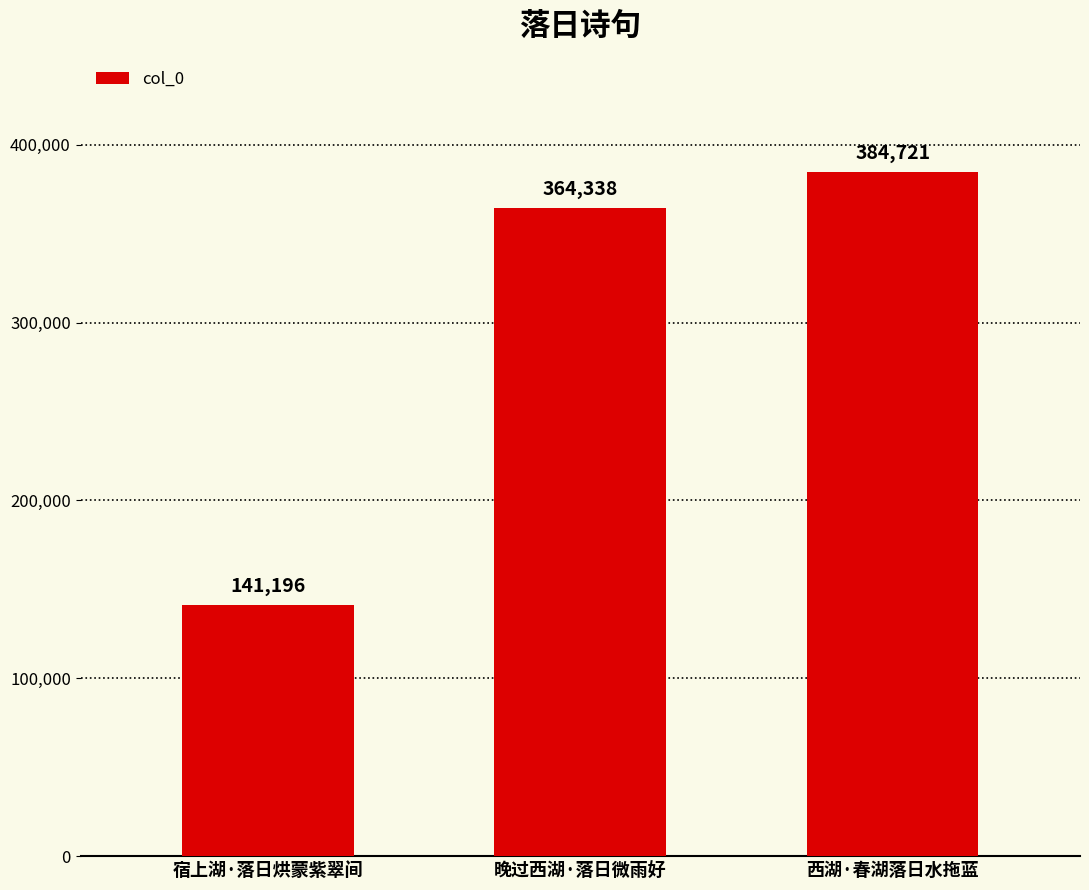

Count the number of categories in the chart.

3